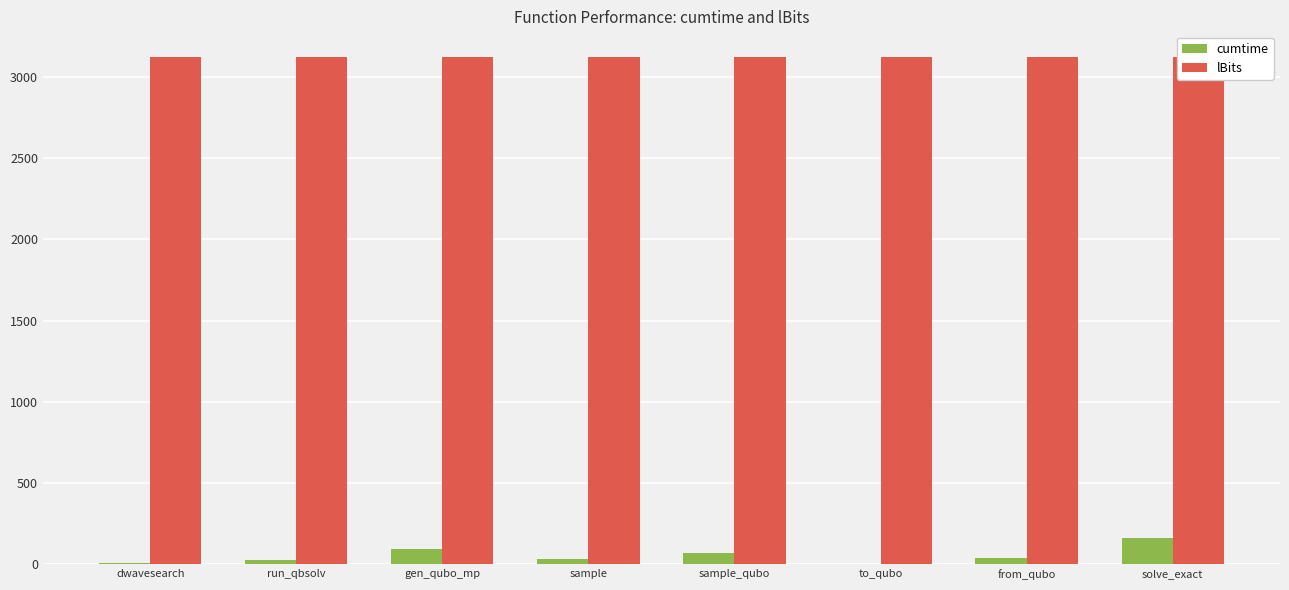

What is the label of the 6th bar from the left?

to_qubo